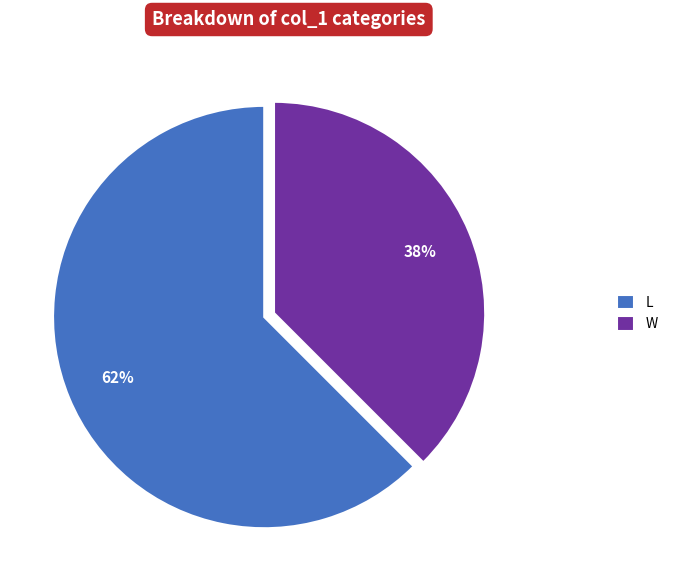

To the nearest percent, what is the average slice percentage?

50%